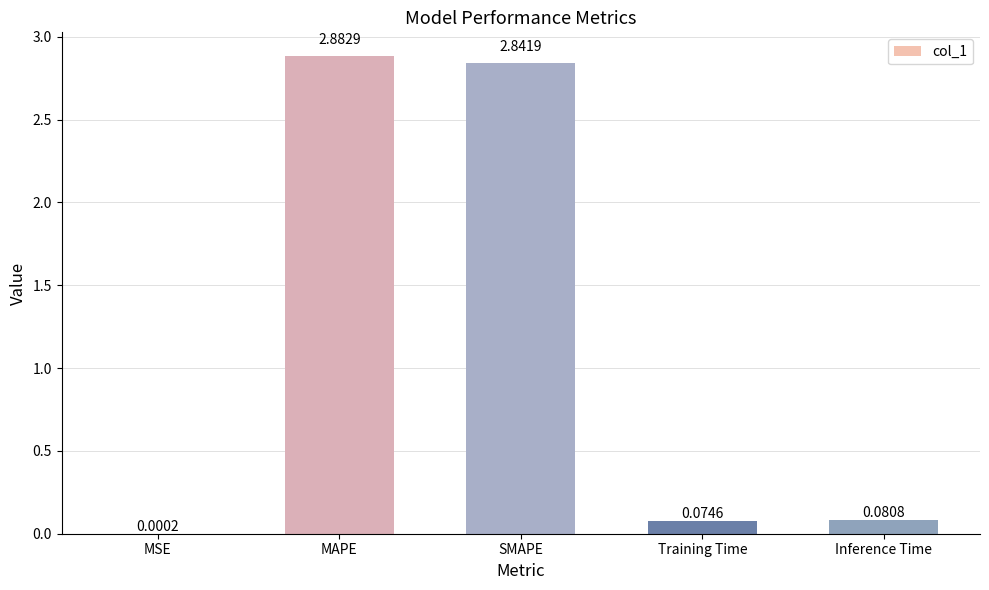

Are the bars horizontal?

No